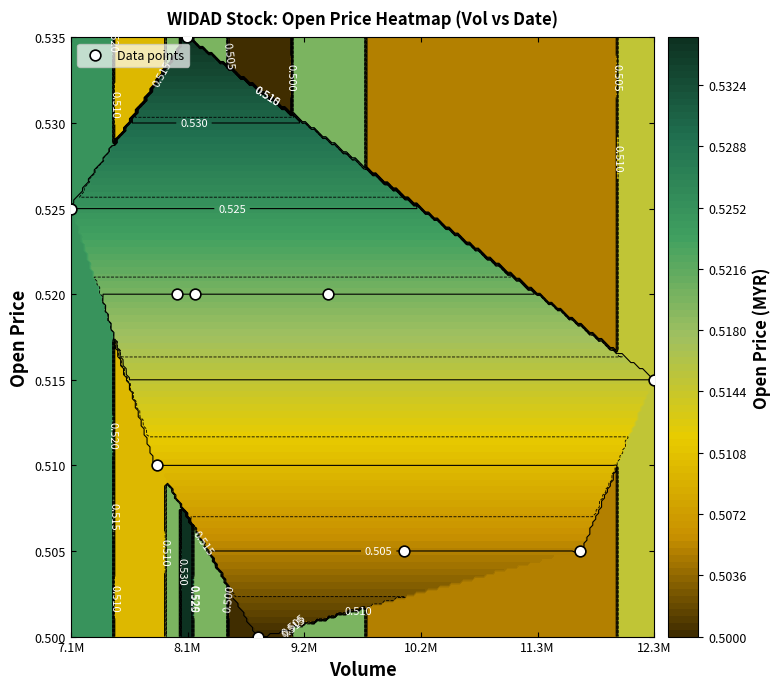

The value at 7 is 0.2. True or false?

False